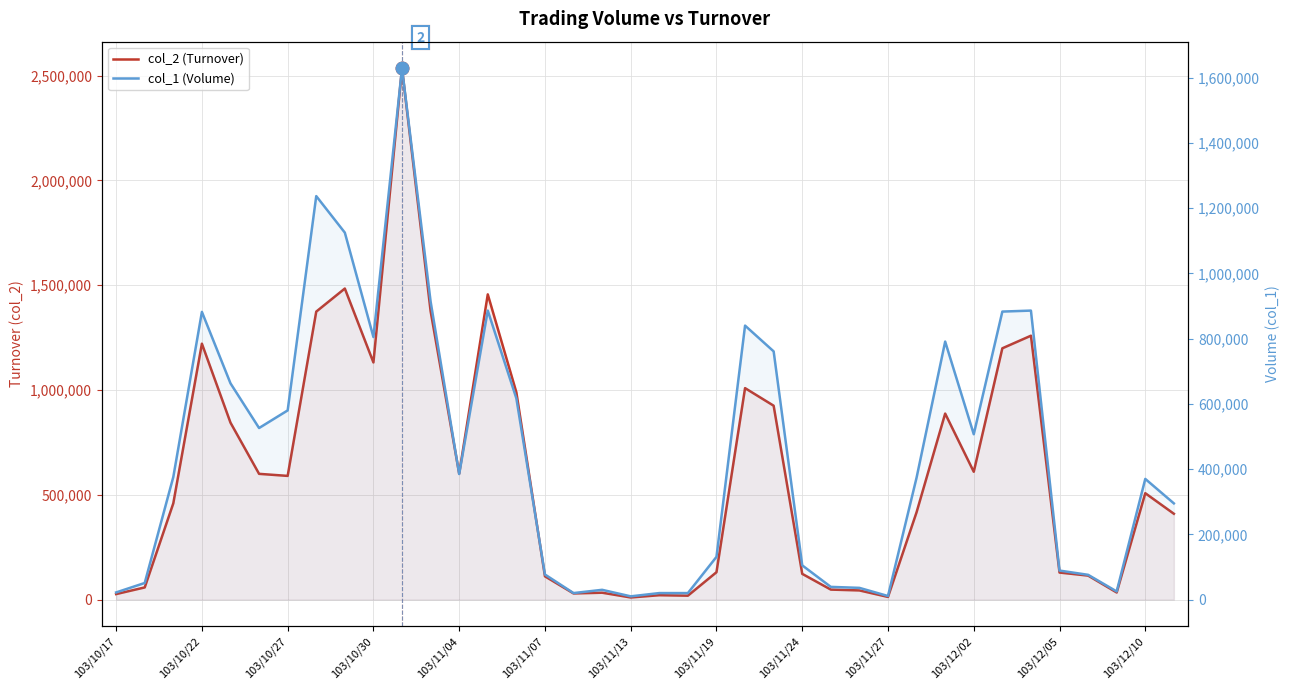

How many intersections are there between col_1 (Volume) and col_2 (Turnover)?

2